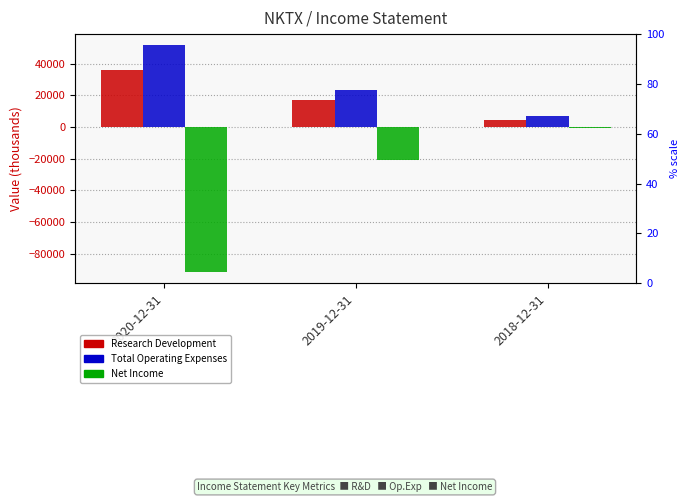

The value of Total Operating Expenses at 2018-12-31 is 11157. True or false?

False